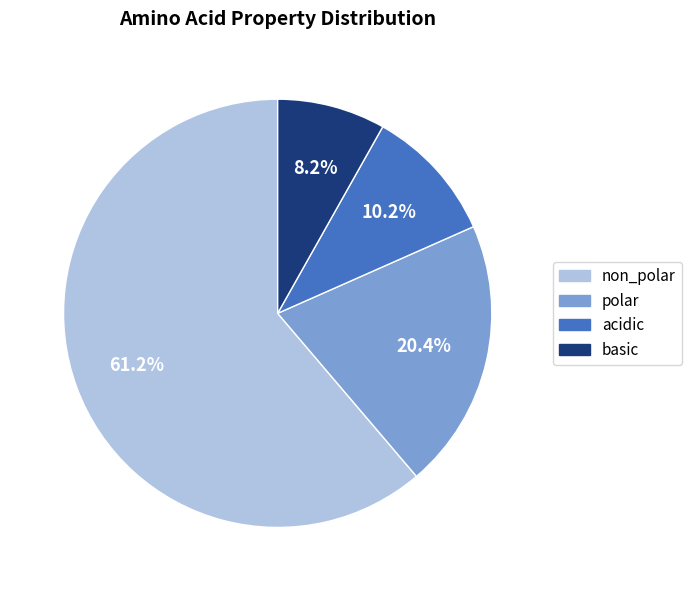

What is the ratio of the value at basic to the value at polar?

0.4